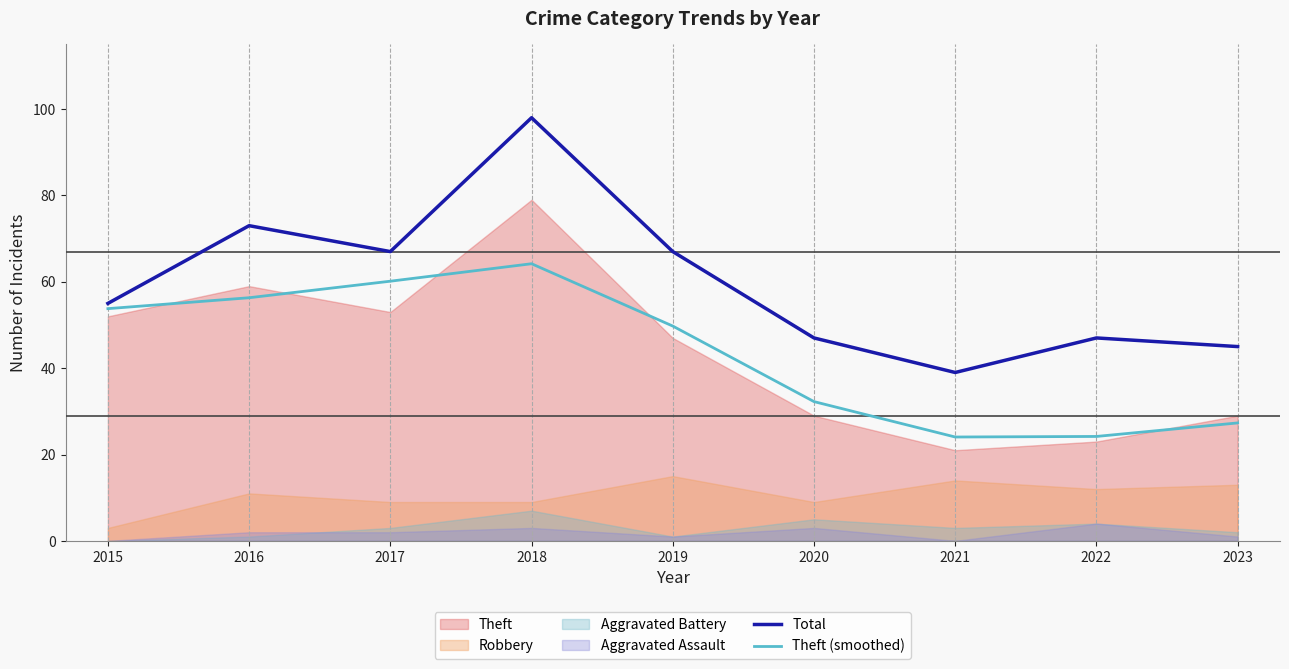

True or false: Theft (smoothed) and Total cross at least once.

False